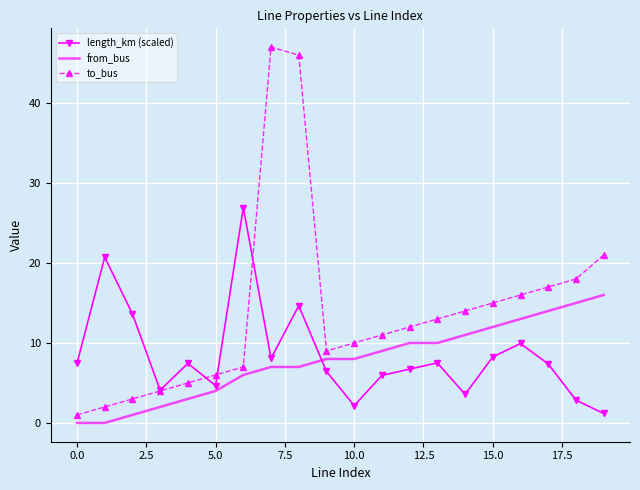

Which series has the largest total across all categories?

to_bus